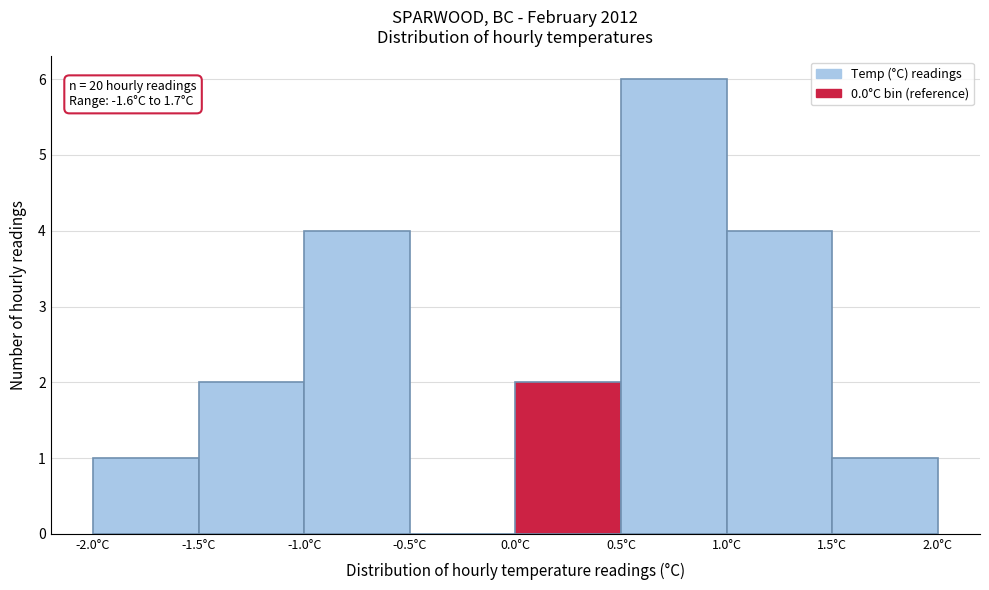

Over which range of the x-axis is the bar tallest?

0.5 to 1.0